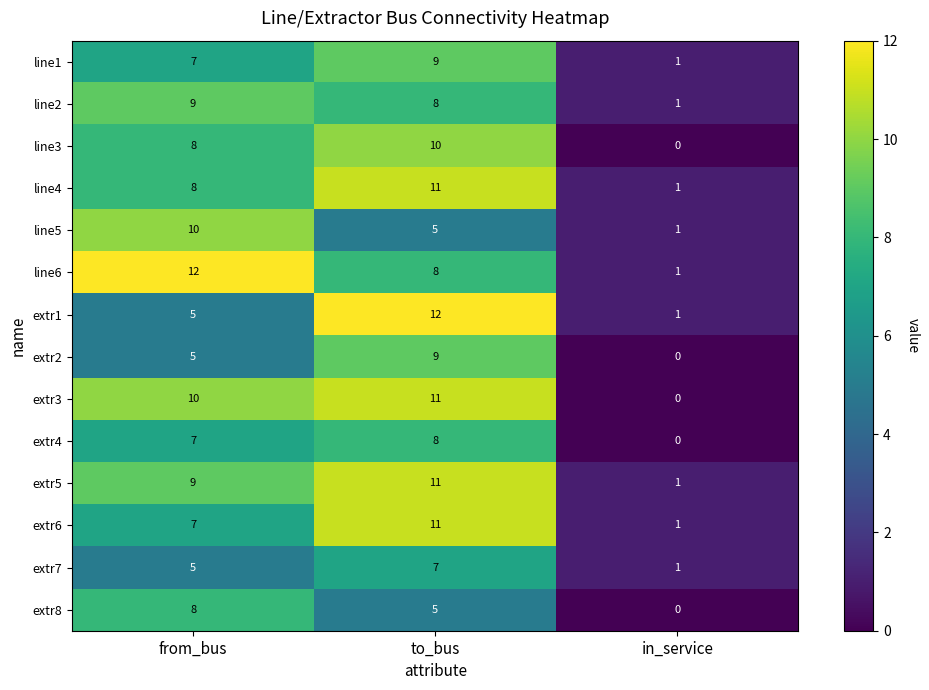

True or false: extr4 has a value of 13 at to_bus.

False